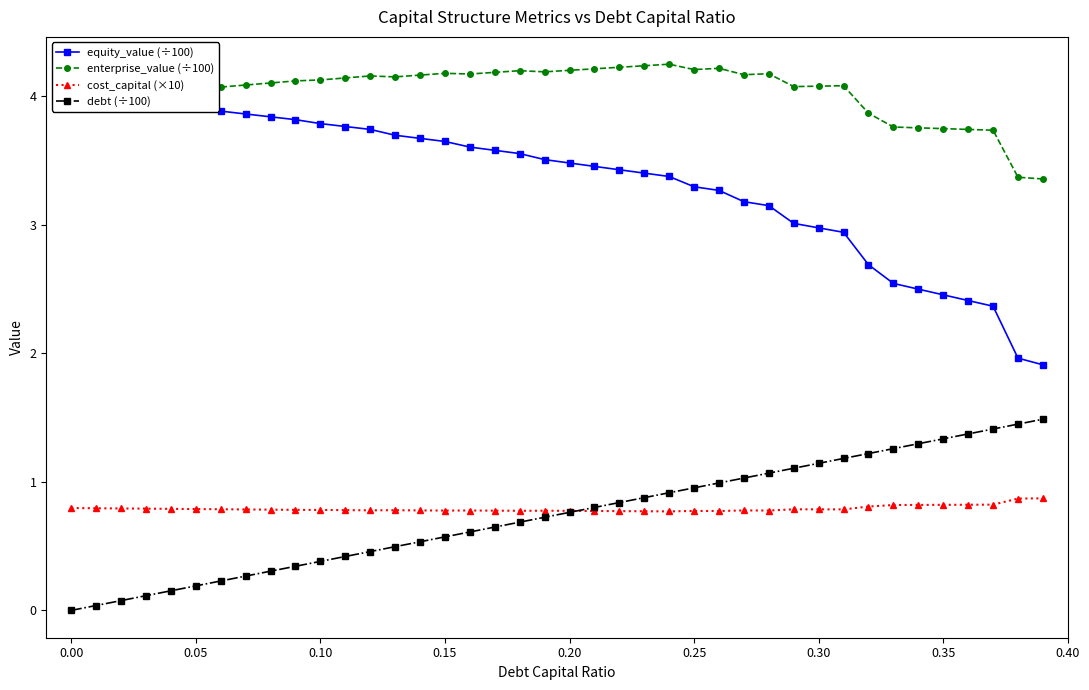

What is the average value of the debt (÷100) series?

0.7